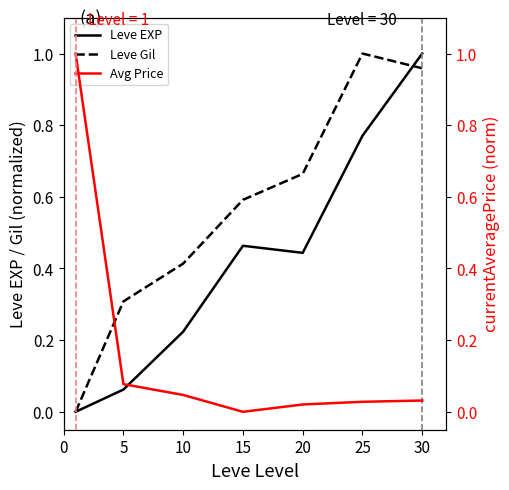

The Avg Price series shows 0.0 at 25. True or false?

True